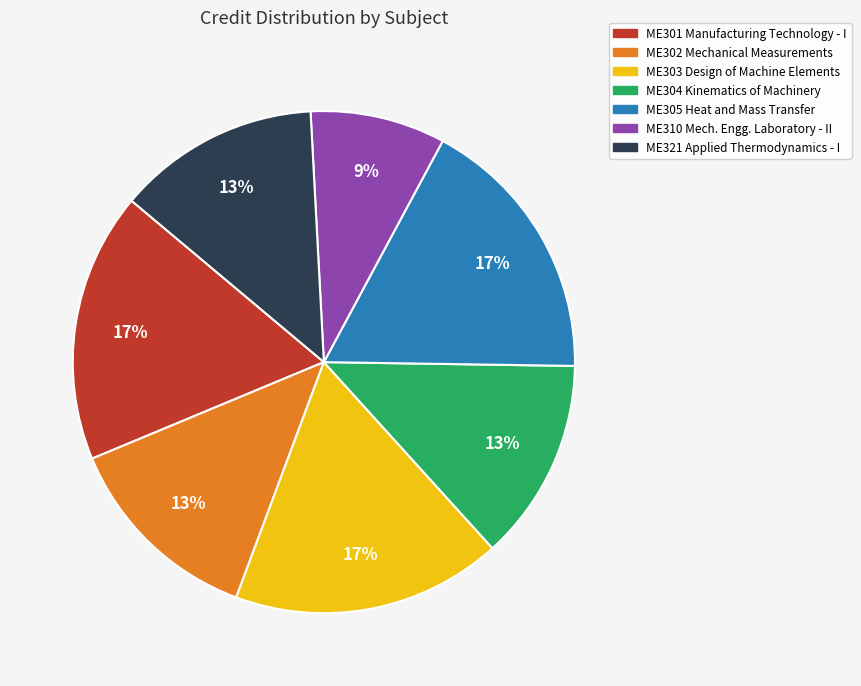

Approximately how many times larger is the value at ME303 Design of Machine Elements compared to ME304 Kinematics of Machinery?

1.3